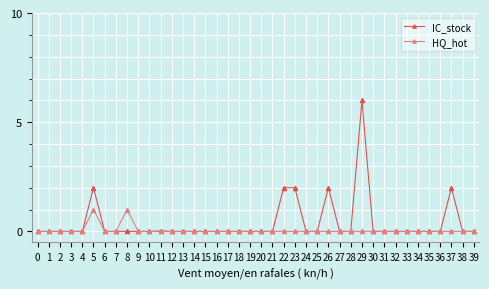

The HQ_hot series shows 0.7 at 0. True or false?

False